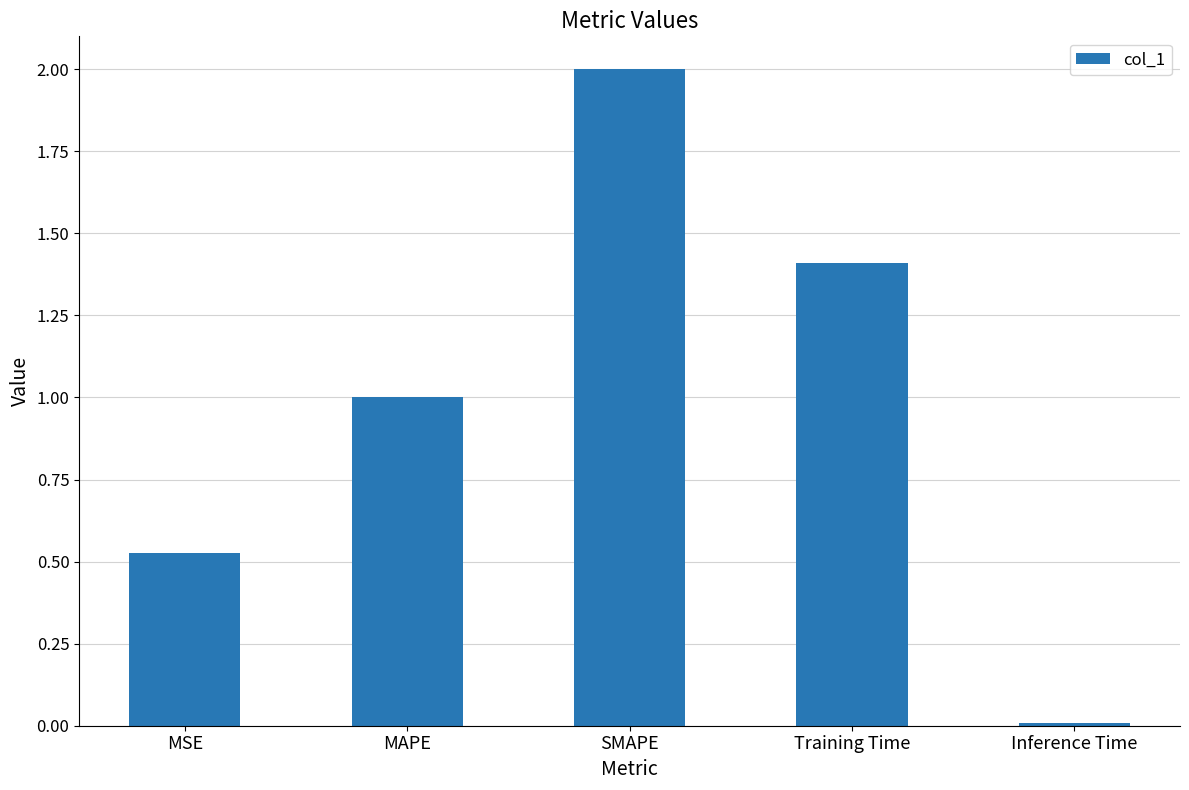

Rank the categories by value from highest to lowest.

SMAPE, Training Time, MAPE, MSE, Inference Time